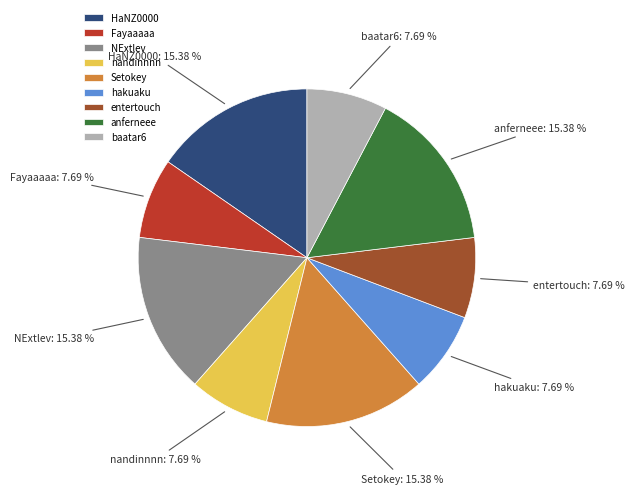

To the nearest percent, what is the difference between the largest and smallest slice percentages?

8%